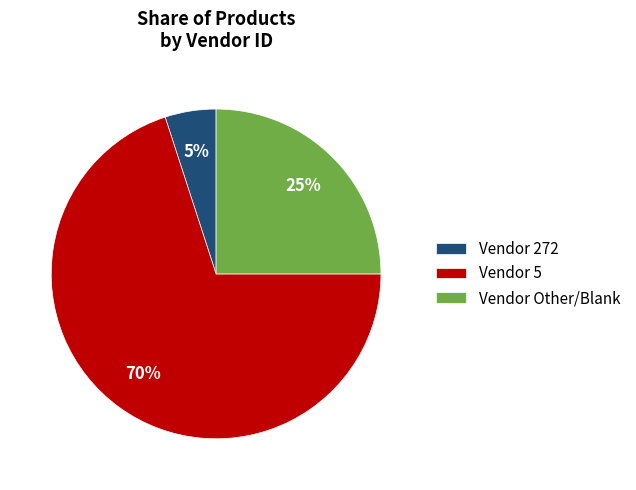

To the nearest percent, what is the difference between the Vendor Other/Blank and Vendor 5 slice percentages?

45%